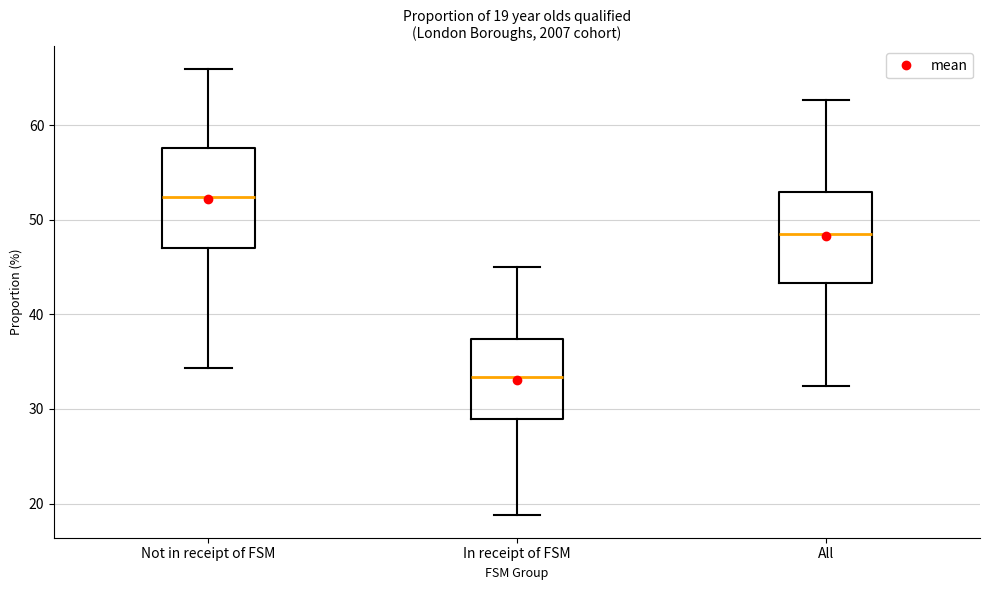

Which box has the highest median line?

Not in receipt of FSM